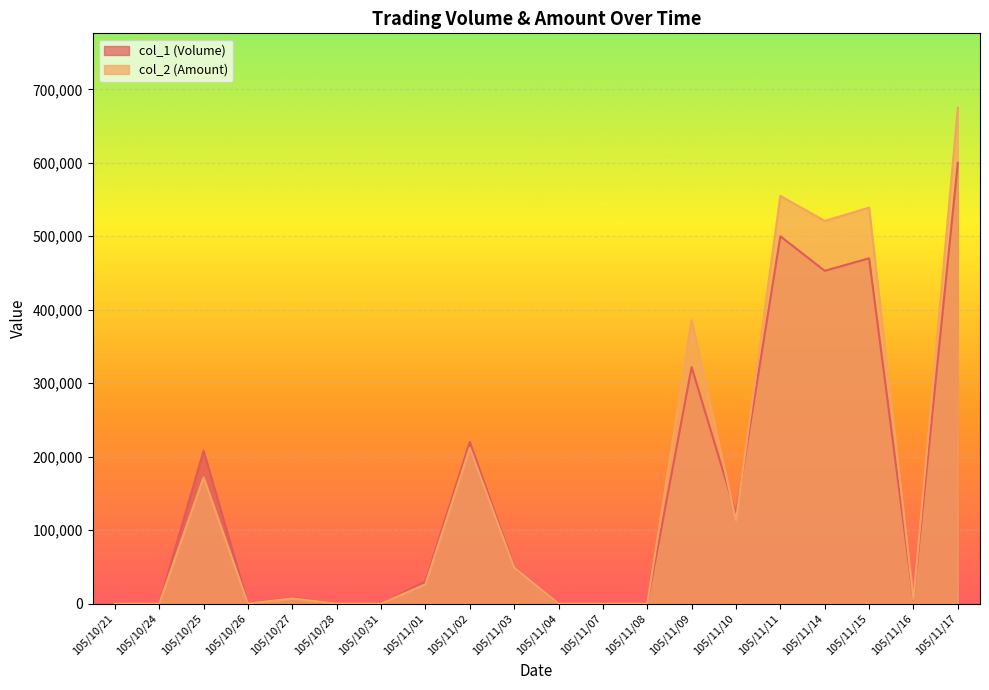

How many lines are shown in the chart?

2